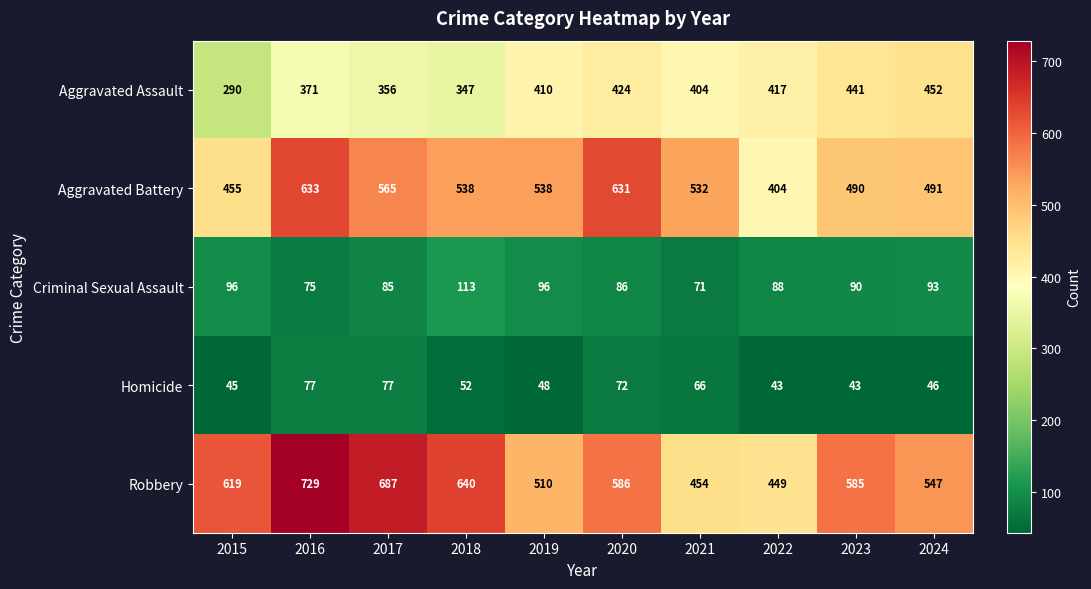

Rank the series at 2019 from lowest to highest value.

Homicide, Criminal Sexual Assault, Aggravated Assault, Robbery, Aggravated Battery